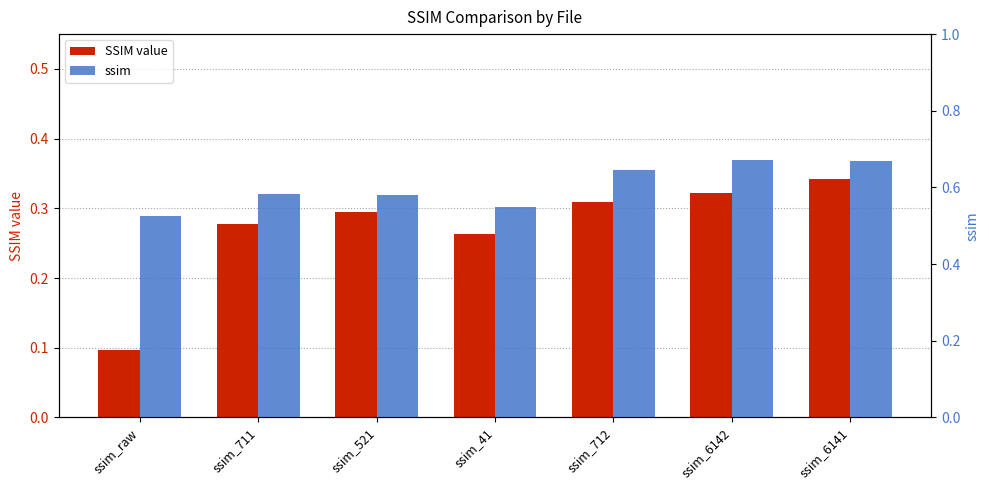

Which series has the widest spread of values?

SSIM value